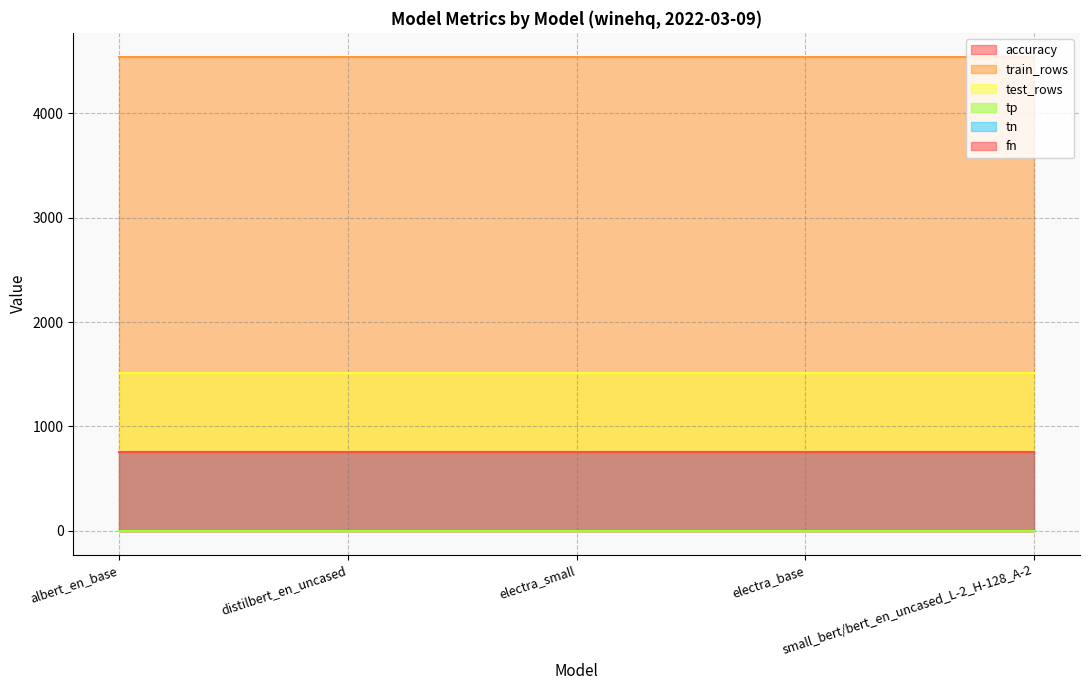

Reading left to right, transcribe all the data shown in this chart.

accuracy: albert_en_base=0.5	distilbert_en_uncased=0.5	electra_small=0.5	electra_base=0.5	small_bert/bert_en_uncased_L-2_H-128_A-2=0.5
train_rows: albert_en_base=4543.0	distilbert_en_uncased=4543.0	electra_small=4543.0	electra_base=4543.0	small_bert/bert_en_uncased_L-2_H-128_A-2=4543.0
test_rows: albert_en_base=1515.0	distilbert_en_uncased=1515.0	electra_small=1515.0	electra_base=1515.0	small_bert/bert_en_uncased_L-2_H-128_A-2=1515.0
tp: albert_en_base=0.0	distilbert_en_uncased=0.0	electra_small=0.0	electra_base=0.0	small_bert/bert_en_uncased_L-2_H-128_A-2=0.0
tn: albert_en_base=758.0	distilbert_en_uncased=758.0	electra_small=758.0	electra_base=758.0	small_bert/bert_en_uncased_L-2_H-128_A-2=758.0
fn: albert_en_base=757.0	distilbert_en_uncased=757.0	electra_small=757.0	electra_base=757.0	small_bert/bert_en_uncased_L-2_H-128_A-2=757.0